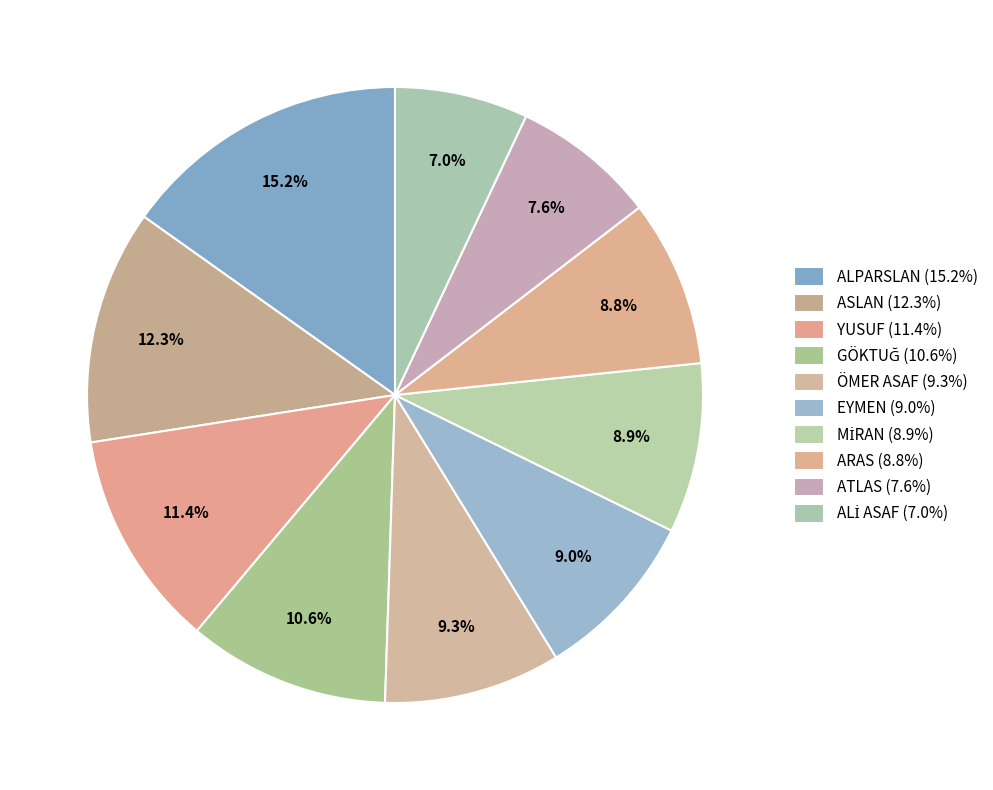

True or false: ASLAN accounts for 12% of the total.

True